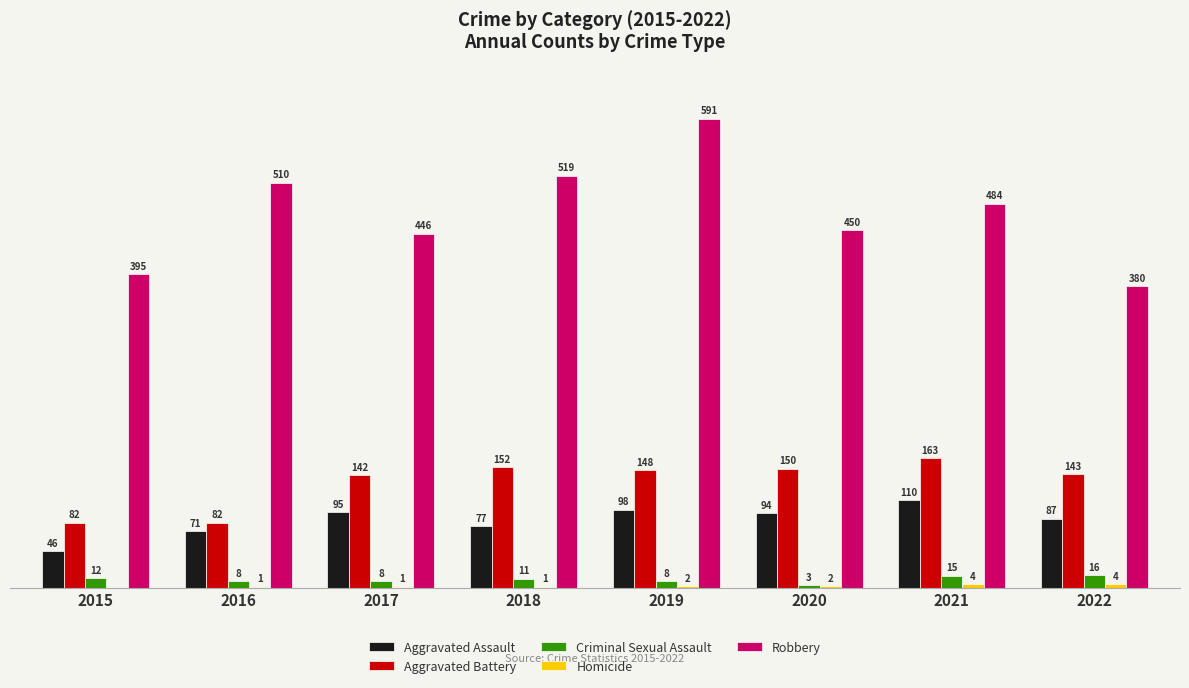

Is the value of Criminal Sexual Assault at 2017 greater than the value of Robbery at 2019?

No